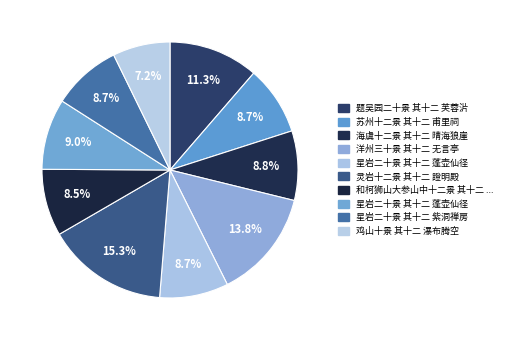

How many segments does this pie chart have?

10